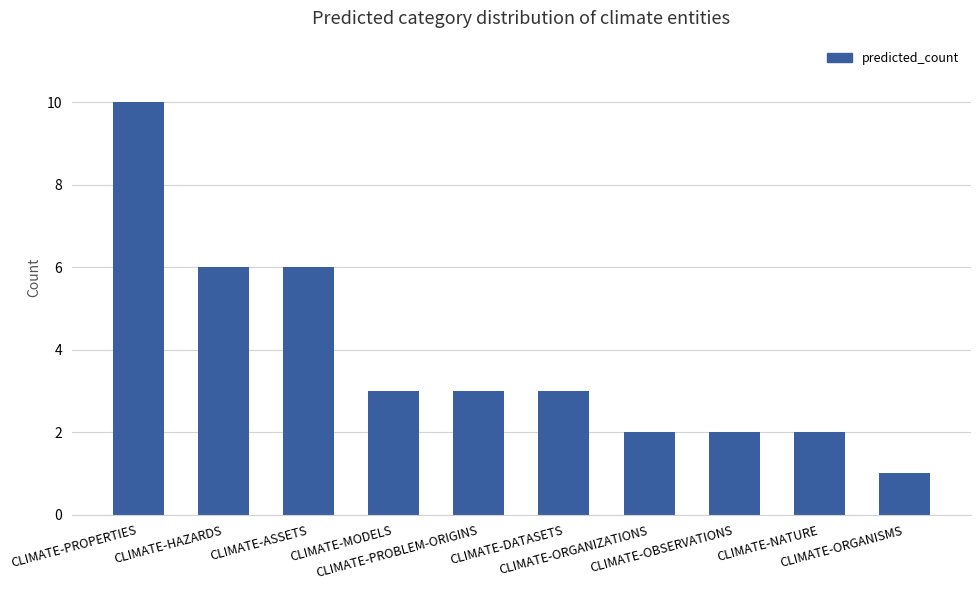

What is the greatest value displayed?

10